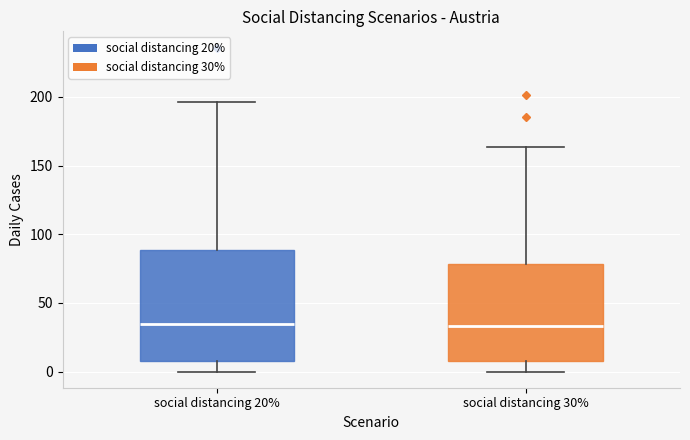

Which box is the tallest, from its lower edge to its upper edge?

social distancing 20%